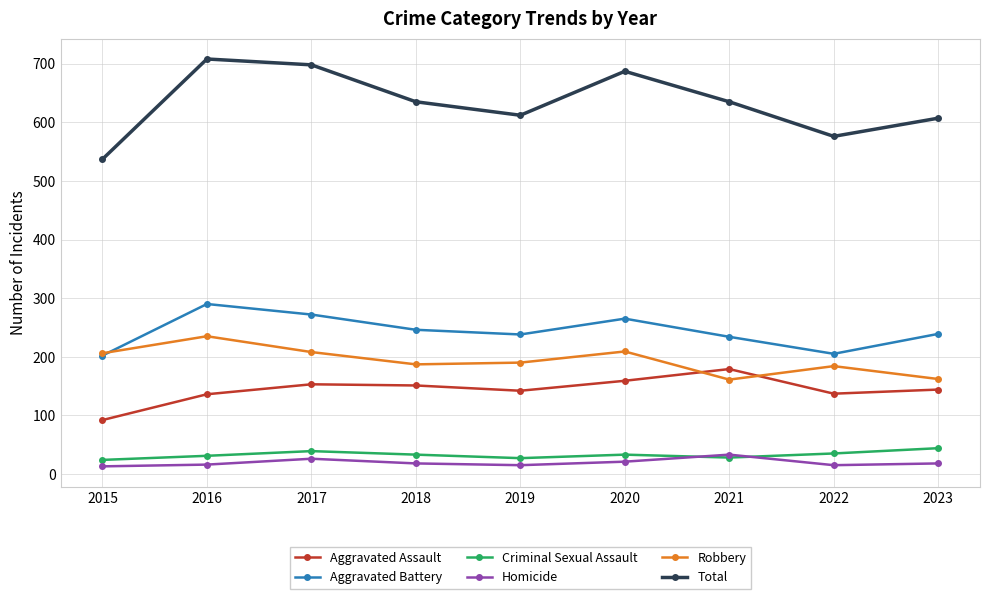

Is the value of Aggravated Assault at 2021 greater than the value of Total at 2023?

No